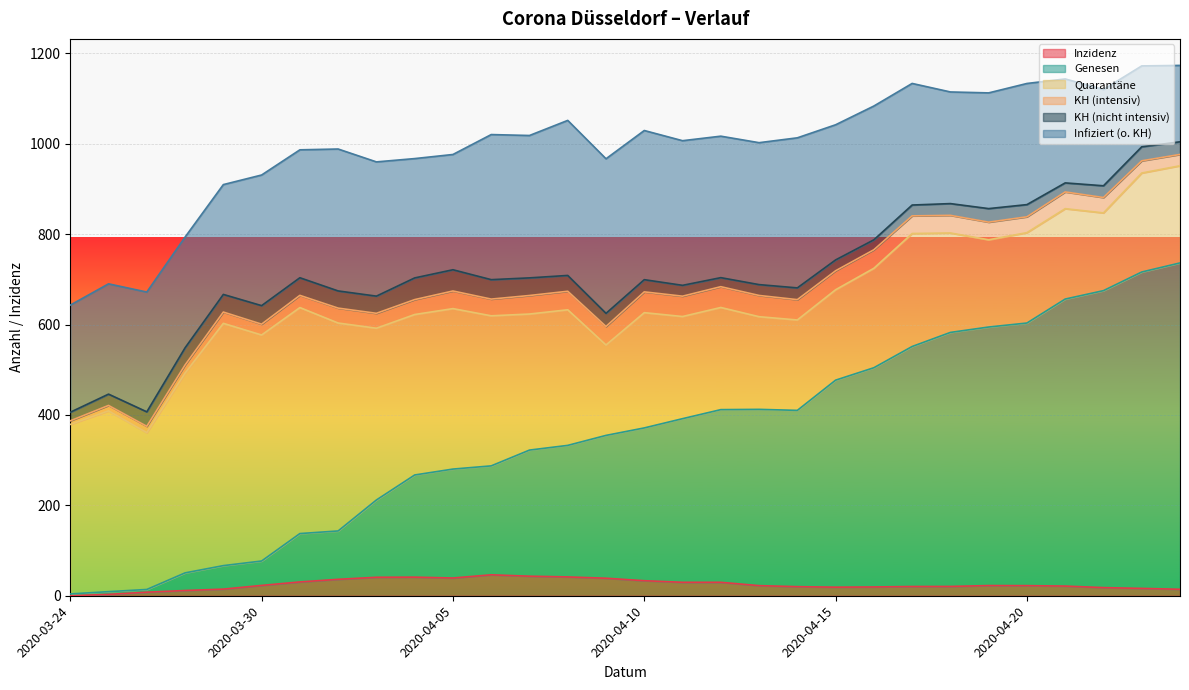

True or false: Inzidenz and Quarantäne cross at least once.

False